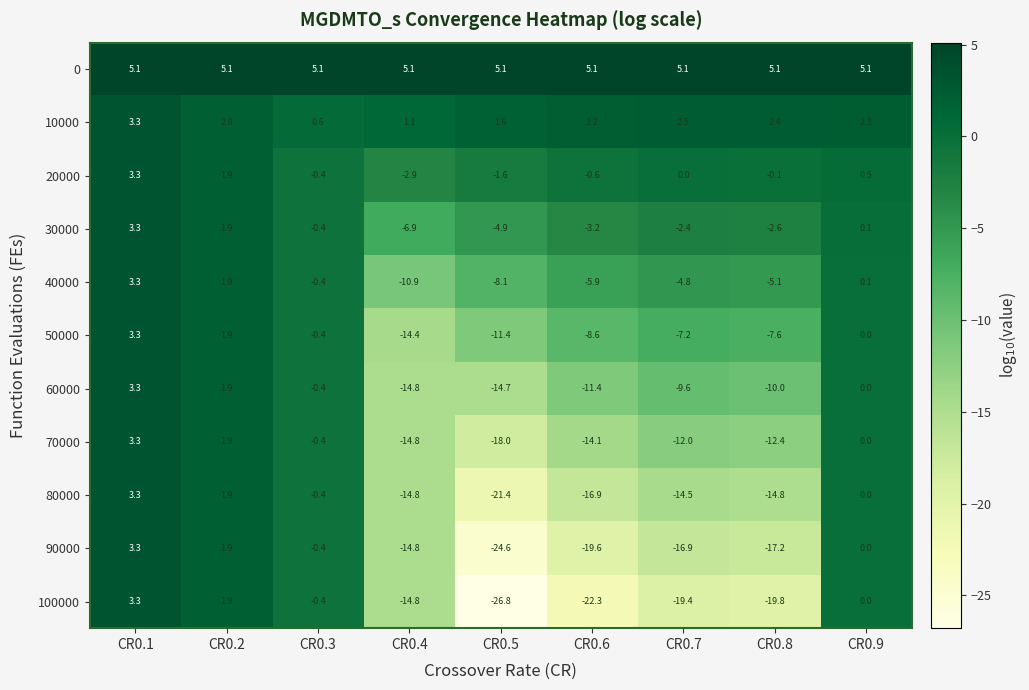

Read the 100000 value at CR0.2.

1.9